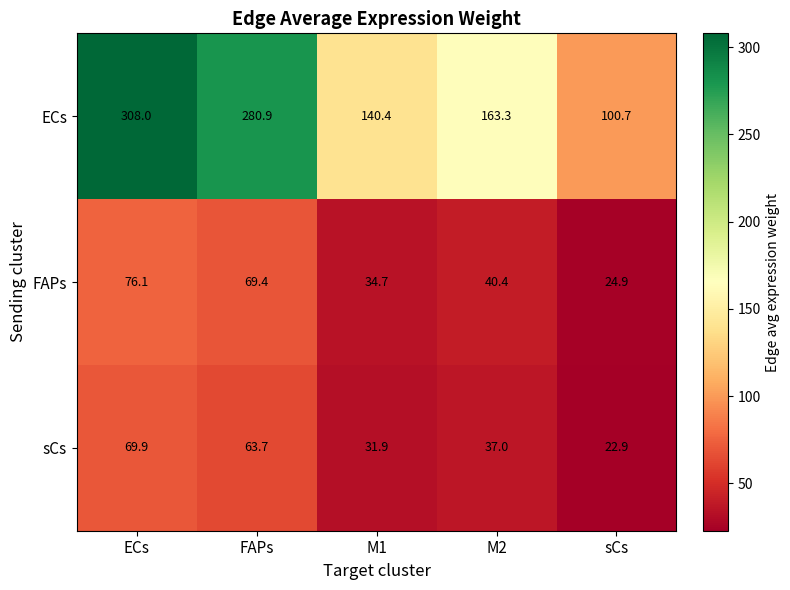

List the series in order of their peak value, lowest first.

sCs, FAPs, ECs